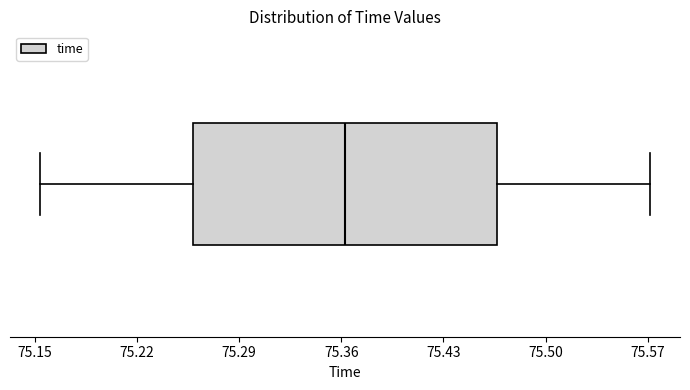

Transcribe this box plot: give where the median line is, the range the box spans, and where the two whiskers end, as read against the x-axis. The values are not printed on the chart, so give them approximately, as read against the axis.

median 75.36, box 75.26 to 75.47, whiskers 75.15 to 75.57